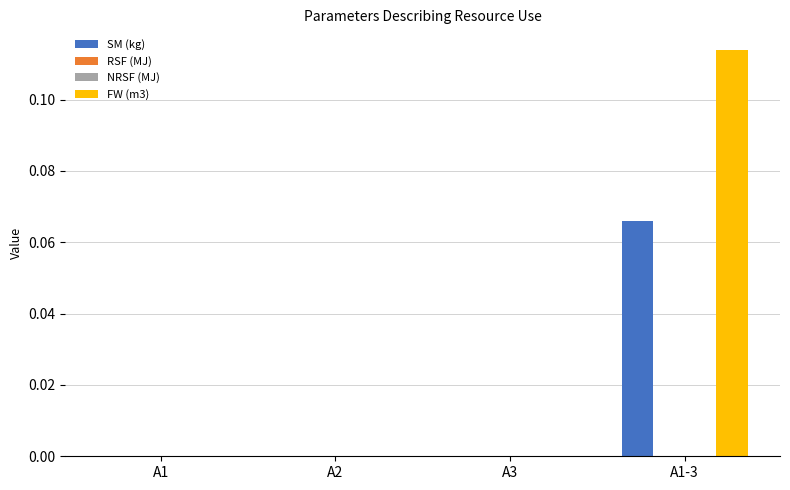

At which label is SM (kg) closest to 0?

A1